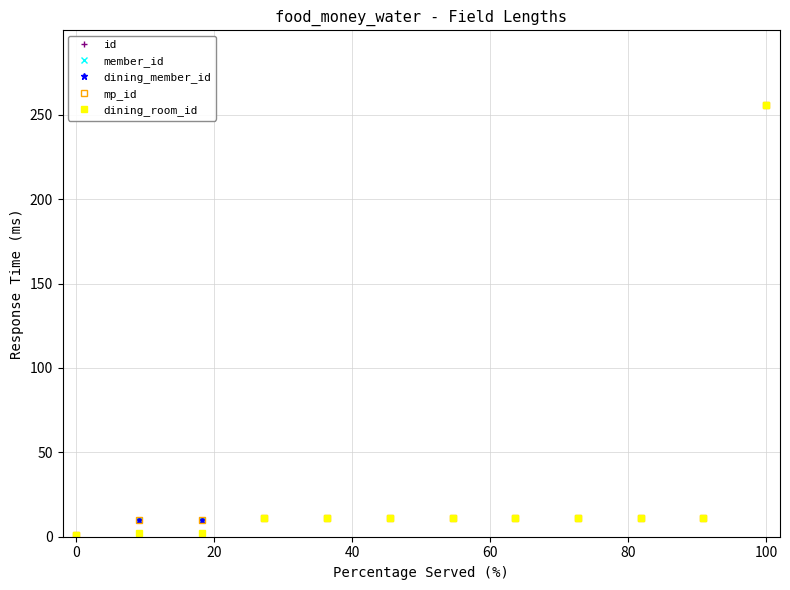

Is this an area chart (filled region under the line)?

No